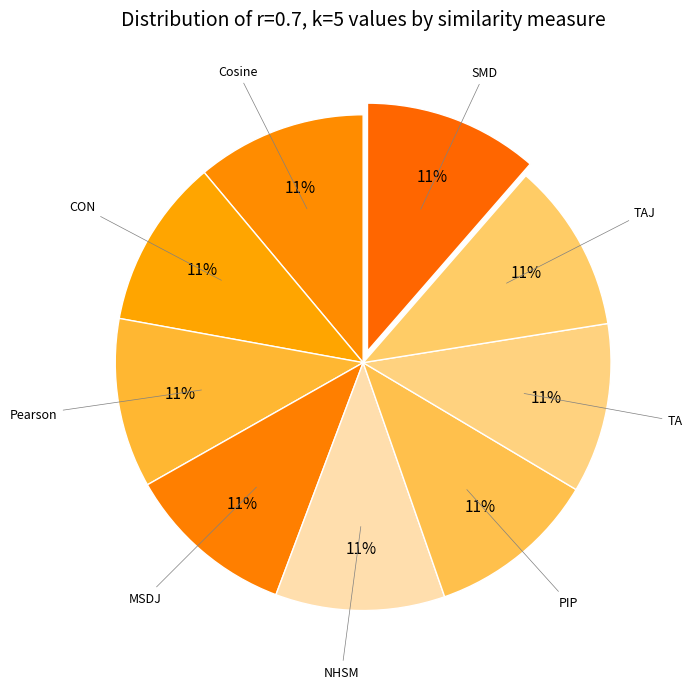

How many segments does this pie chart have?

9